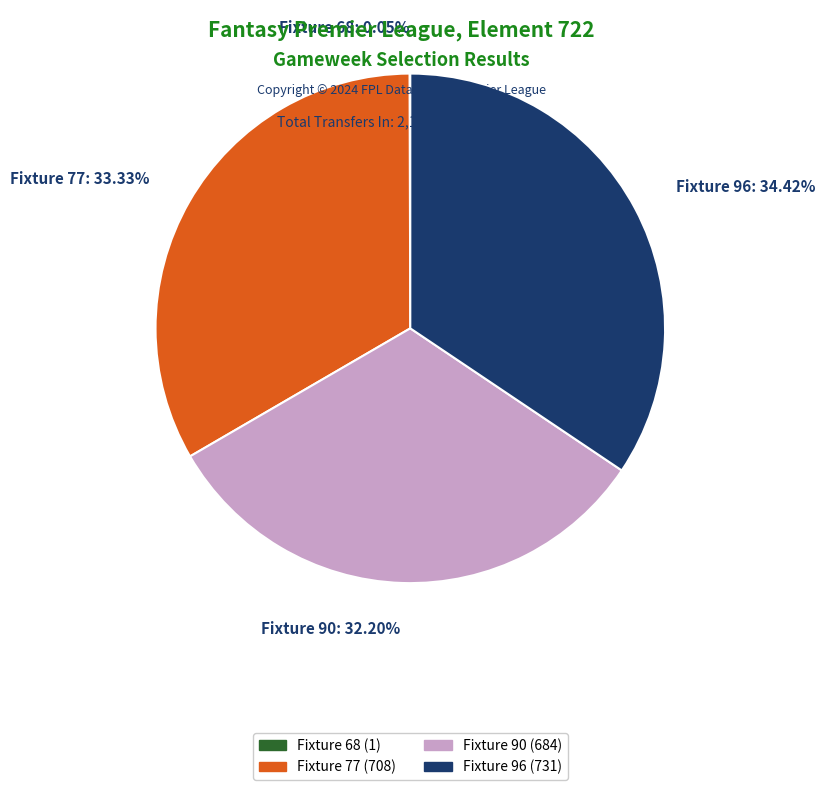

Approximately how many times larger is the value at Fixture 90: 32.20% compared to Fixture 77: 33.33%?

1.0